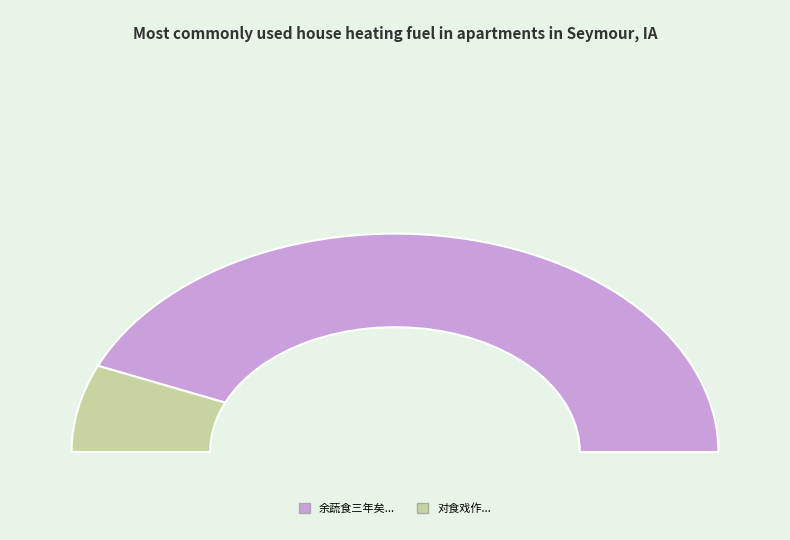

How many slices are in this pie chart?

2